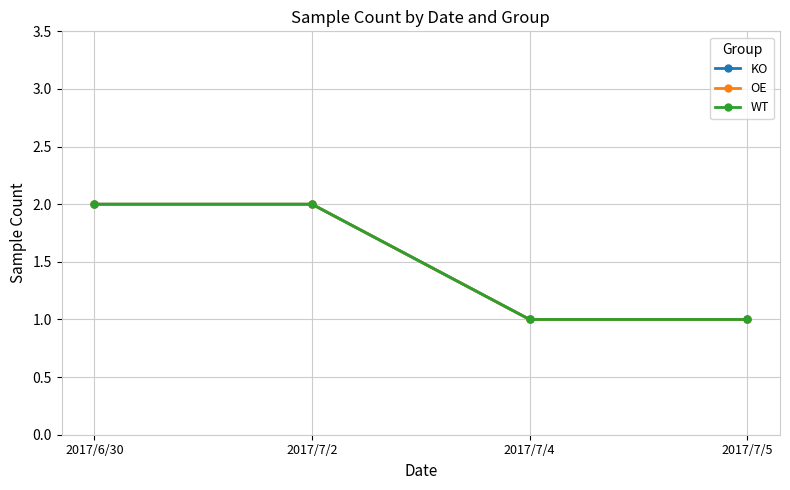

Is this an area chart (filled region under the line)?

No